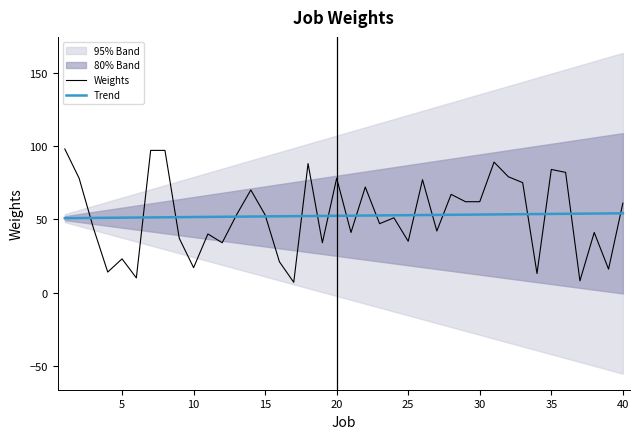

What is the maximum value for Weights?

98.0